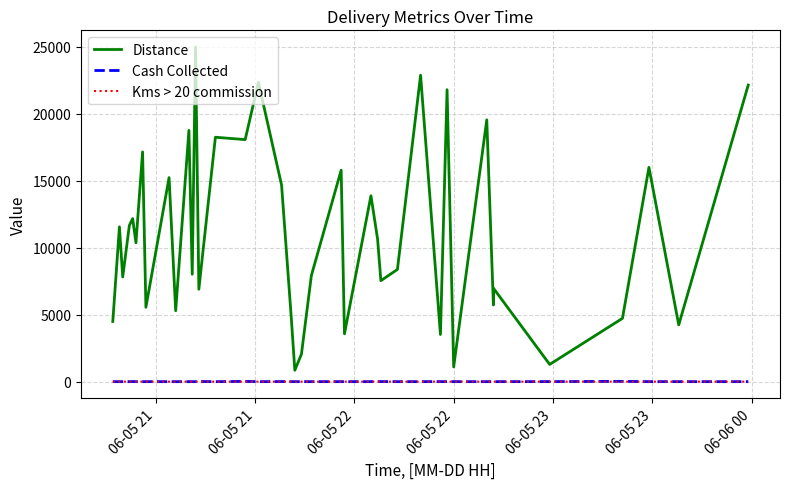

True or false: Distance has more than 0 points higher than both neighbors.

True